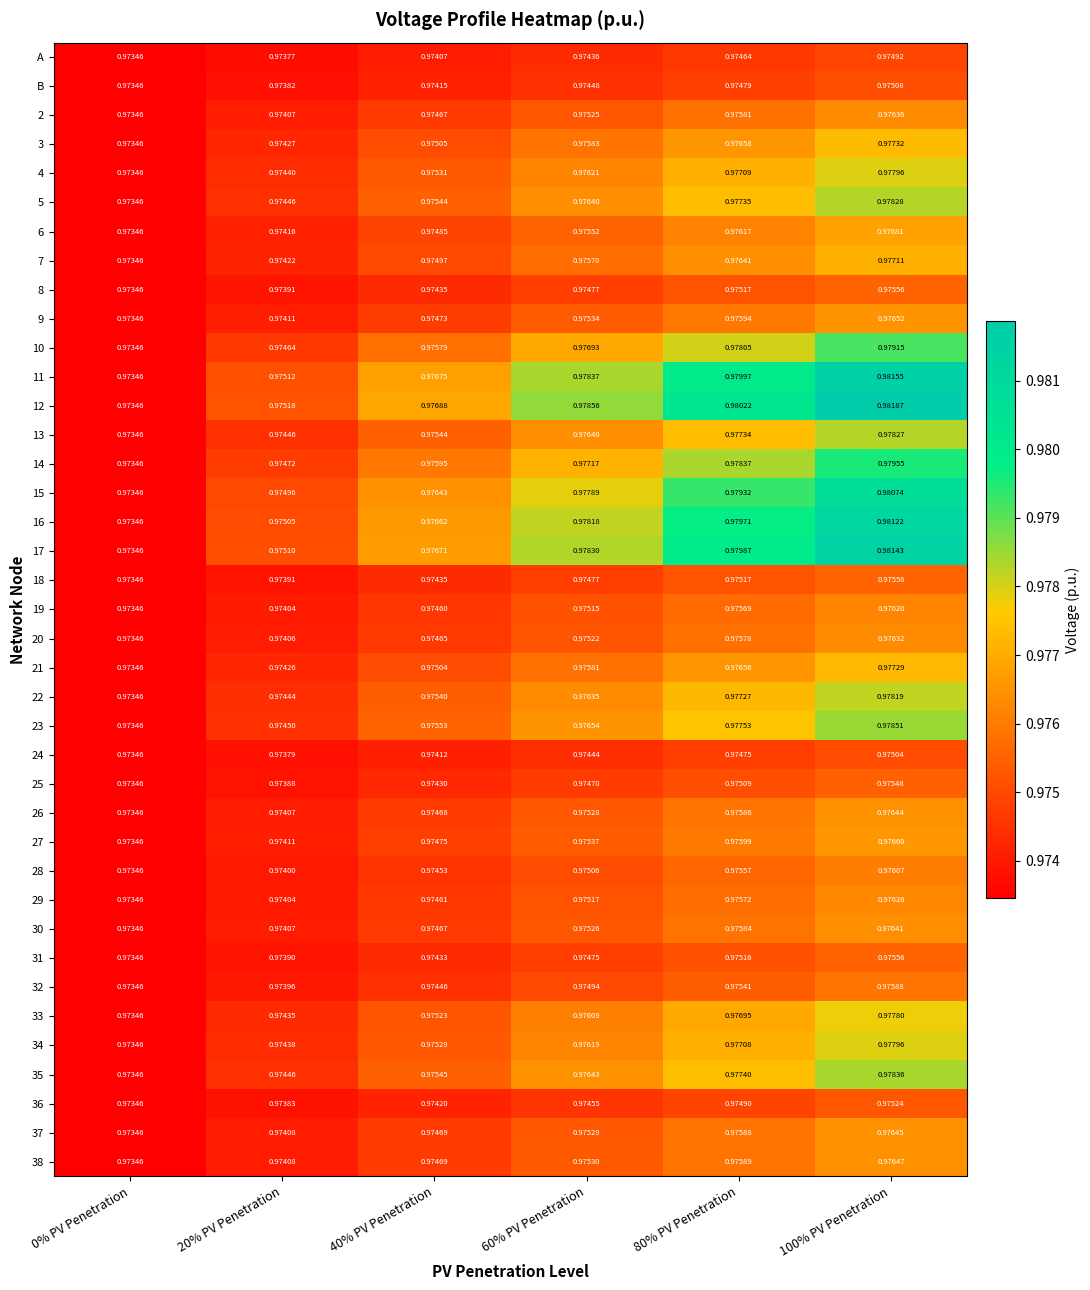

Is the value of 22 at 40% PV Penetration greater than the value of 34 at 20% PV Penetration?

Yes